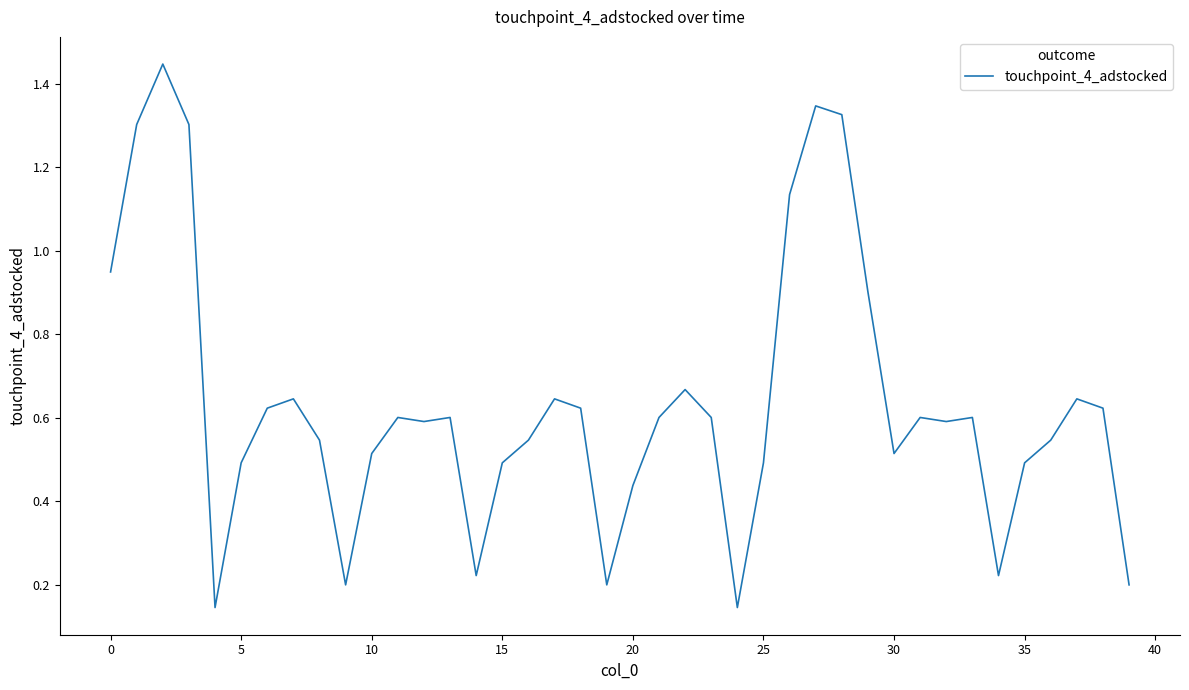

How many lines are shown in the chart?

1